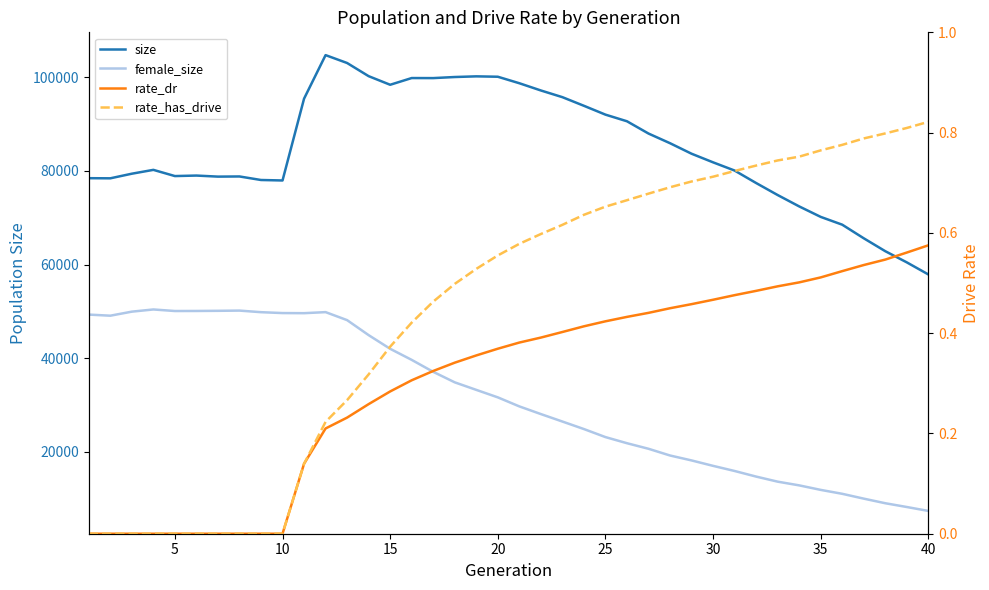

At how many categories does at least one series exceed 46466?

40